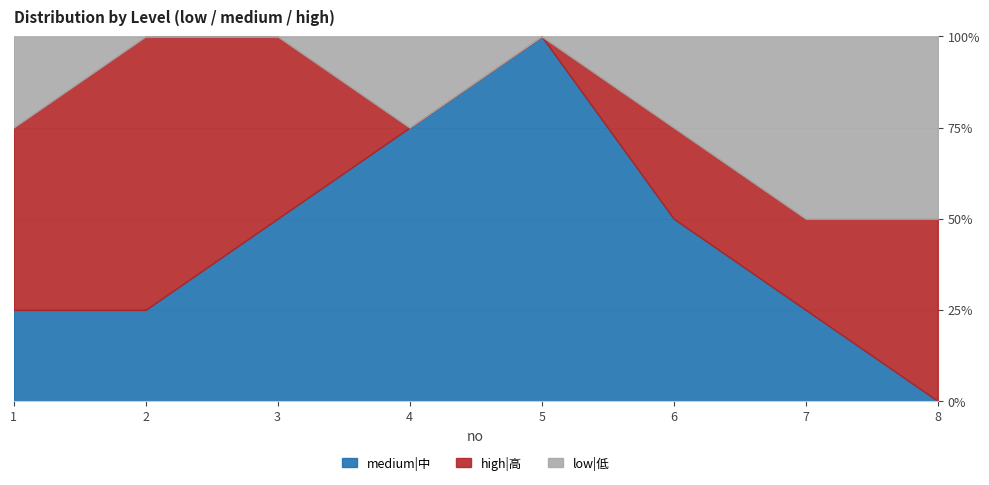

Rank the series at 4 from lowest to highest value.

high|高, low|低, medium|中